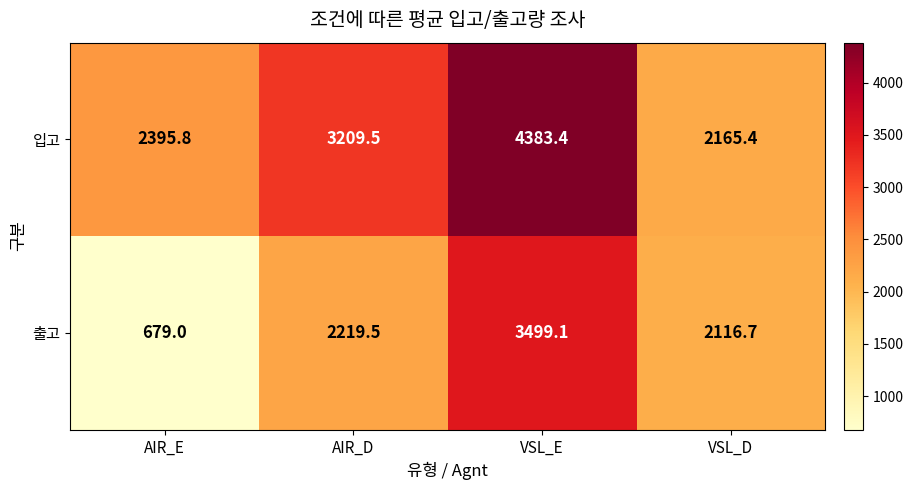

Rank the series by their maximum value, from lowest to highest.

출고, 입고